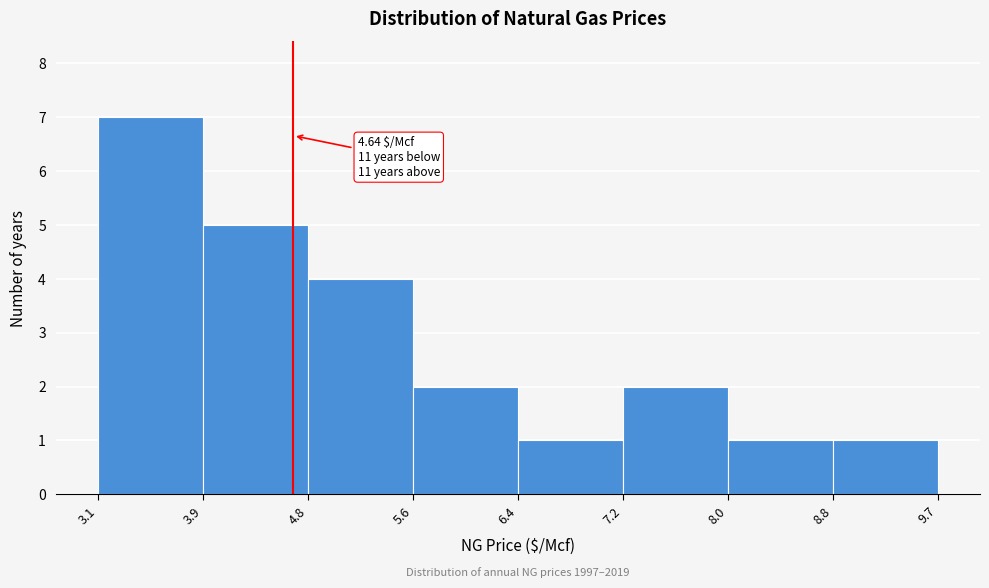

Over which range of the x-axis is the bar tallest?

3.1 to 3.9